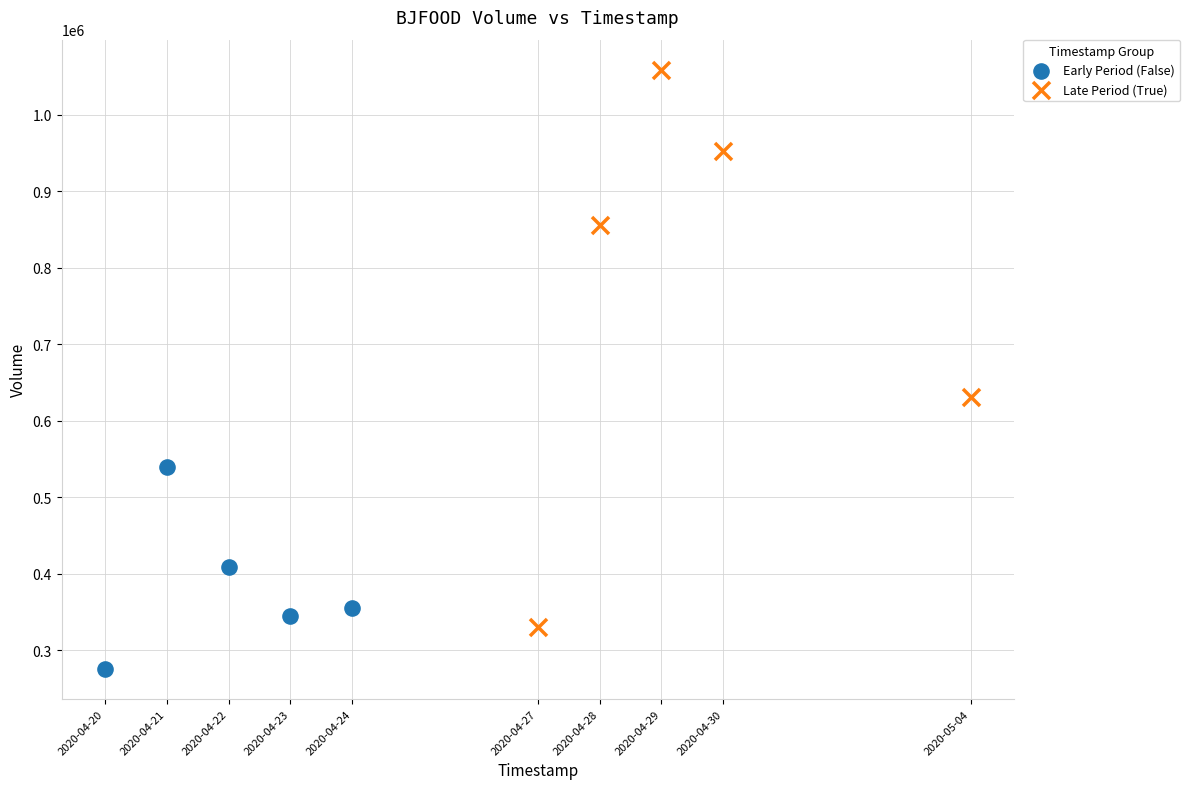

What are all the series names shown in the legend?

Early Period (False), Late Period (True)